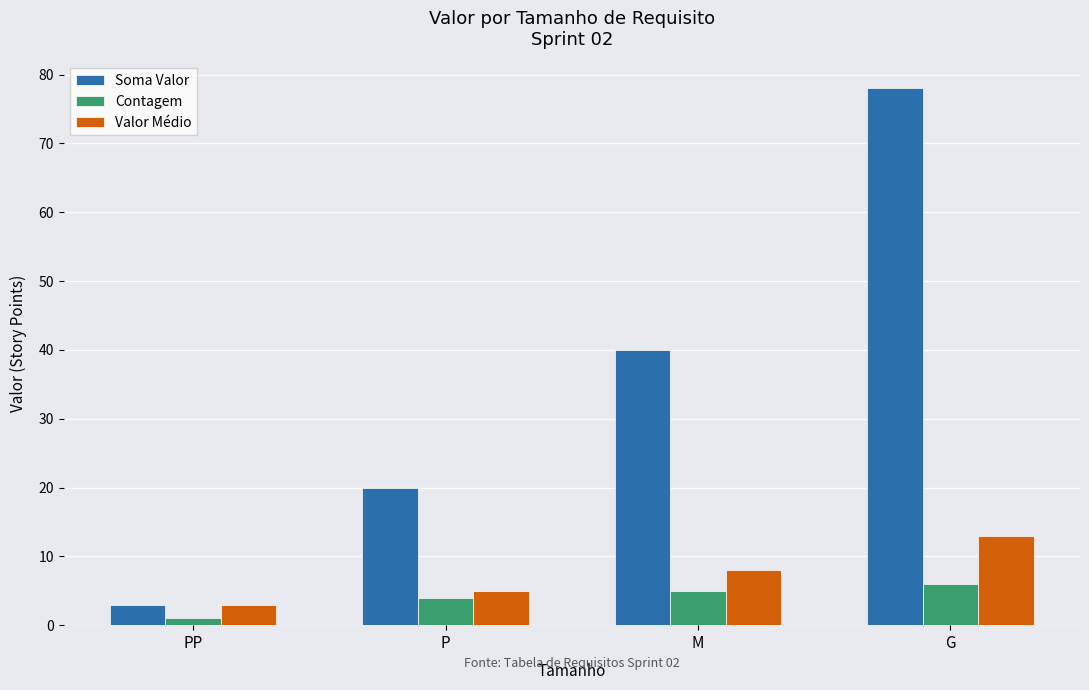

What is the sum of all Contagem values?

16